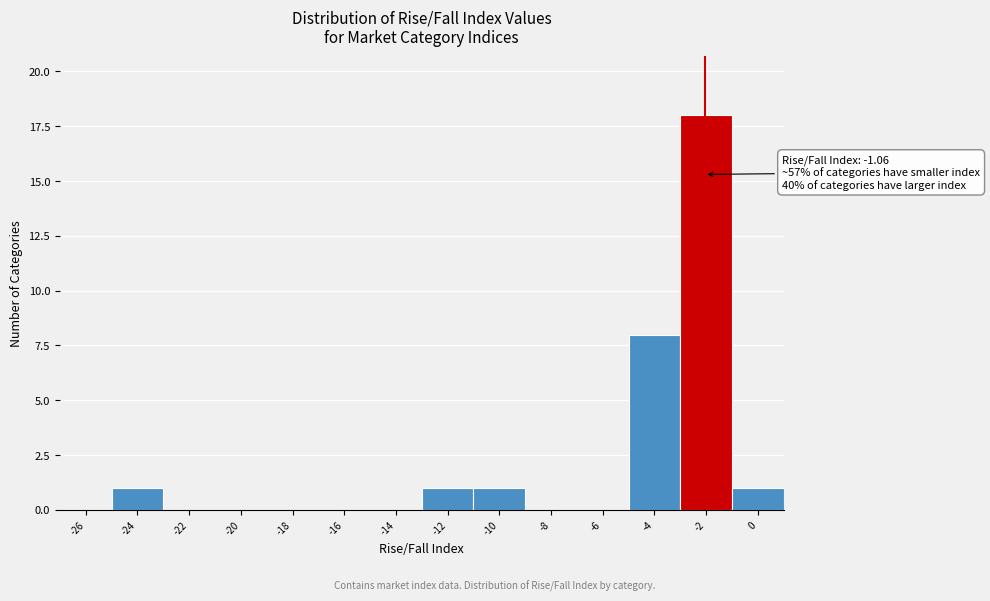

Reading left to right, extract all data points from this chart.

-26=0	-24=1	-22=0	-20=0	-18=0	-16=0	-14=0	-12=1	-10=1	-8=0	-6=0	-4=8	-2=18	0=1